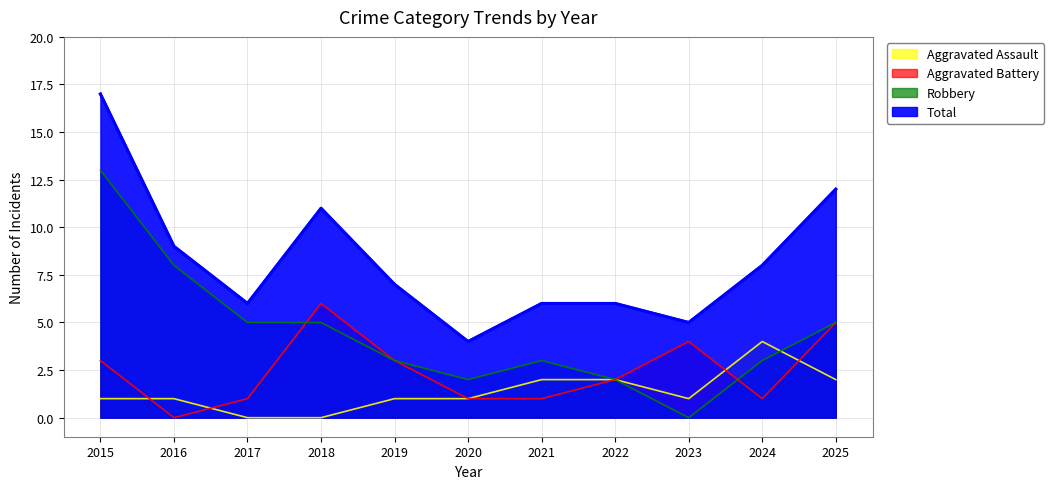

What is the highest value of the Aggravated Battery series?

6